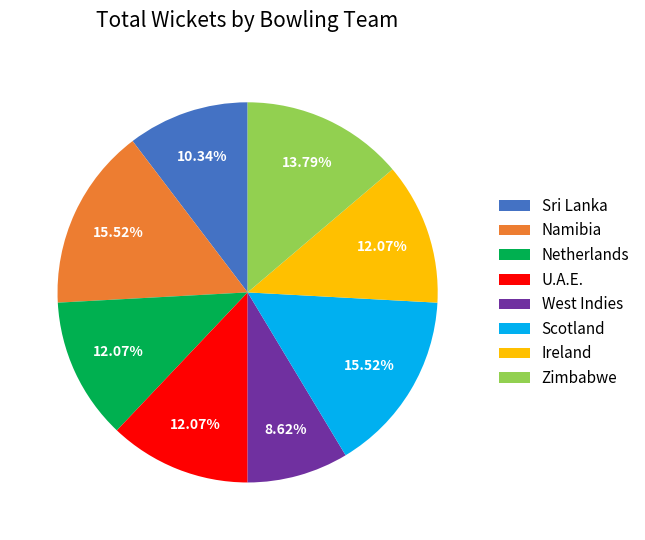

Is the sum of Sri Lanka and Ireland greater than half?

No